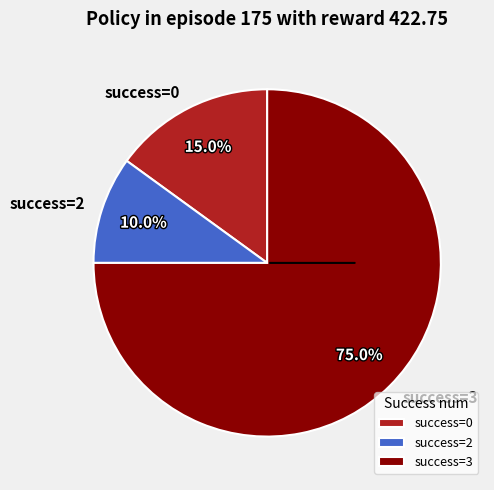

How many slices are in this pie chart?

3